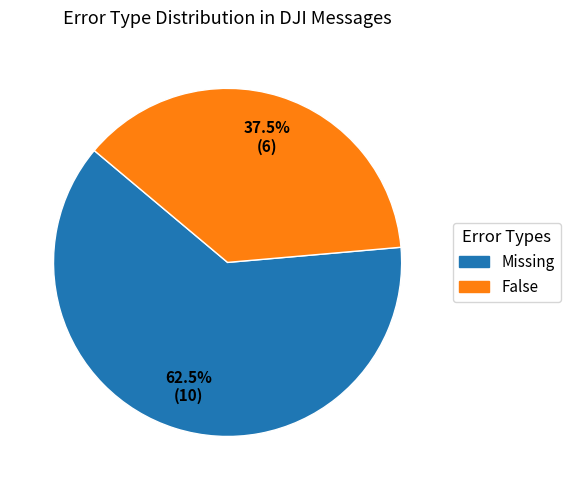

Is there any slice that represents more than half of the pie?

Yes